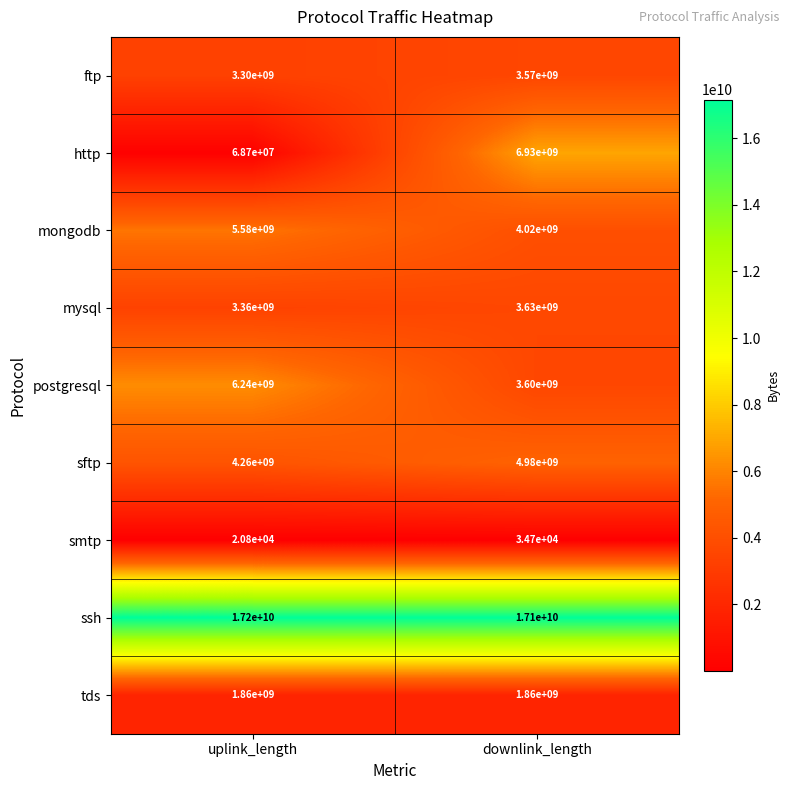

At which category is the sum across all series the highest?

downlink_length